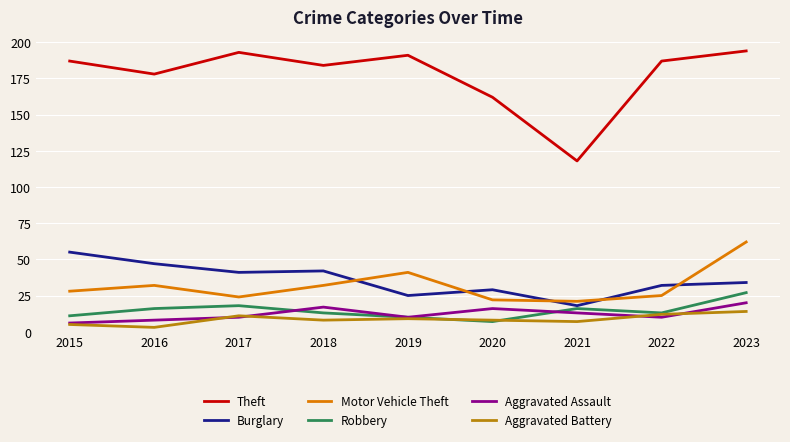

Reading left to right, transcribe all the data shown in this chart.

Theft: 2015=187	2016=178	2017=193	2018=184	2019=191	2020=162	2021=118	2022=187	2023=194
Burglary: 2015=55	2016=47	2017=41	2018=42	2019=25	2020=29	2021=18	2022=32	2023=34
Motor Vehicle Theft: 2015=28	2016=32	2017=24	2018=32	2019=41	2020=22	2021=21	2022=25	2023=62
Robbery: 2015=11	2016=16	2017=18	2018=13	2019=10	2020=7	2021=16	2022=13	2023=27
Aggravated Assault: 2015=6	2016=8	2017=10	2018=17	2019=10	2020=16	2021=13	2022=10	2023=20
Aggravated Battery: 2015=5	2016=3	2017=11	2018=8	2019=9	2020=8	2021=7	2022=12	2023=14